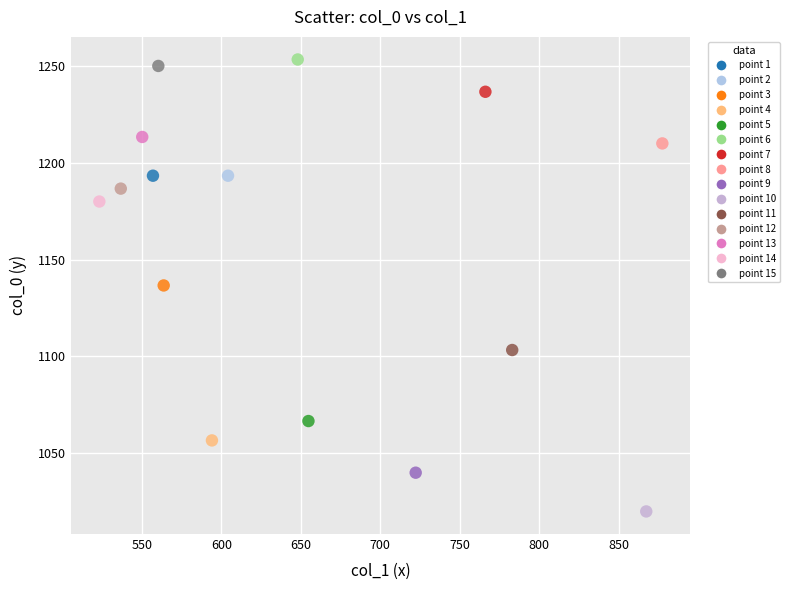

What is the range of Y values (max minus min)?

233.3